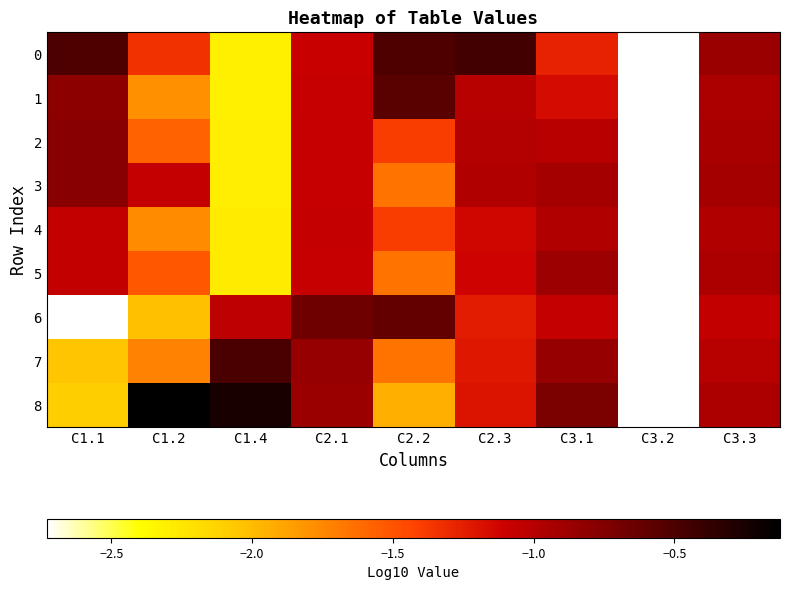

Reading left to right, transcribe all the data shown in this chart.

0: C1.1=-0.5	C1.2=-1.3	C1.4=-2.3	C2.1=-1.1	C2.2=-0.5	C2.3=-0.4	C3.1=-1.3	C3.2=-10.0	C3.3=-0.9
1: C1.1=-0.8	C1.2=-1.8	C1.4=-2.3	C2.1=-1.1	C2.2=-0.6	C2.3=-1.0	C3.1=-1.2	C3.2=-10.0	C3.3=-1.0
2: C1.1=-0.8	C1.2=-1.6	C1.4=-2.3	C2.1=-1.1	C2.2=-1.4	C2.3=-1.0	C3.1=-1.0	C3.2=-10.0	C3.3=-0.9
3: C1.1=-0.8	C1.2=-1.1	C1.4=-2.3	C2.1=-1.1	C2.2=-1.7	C2.3=-1.0	C3.1=-0.9	C3.2=-10.0	C3.3=-0.9
4: C1.1=-1.1	C1.2=-1.8	C1.4=-2.3	C2.1=-1.1	C2.2=-1.4	C2.3=-1.1	C3.1=-1.0	C3.2=-10.0	C3.3=-1.0
5: C1.1=-1.1	C1.2=-1.5	C1.4=-2.3	C2.1=-1.1	C2.2=-1.7	C2.3=-1.1	C3.1=-0.9	C3.2=-10.0	C3.3=-1.0
6: C1.1=-2.7	C1.2=-2.0	C1.4=-1.0	C2.1=-0.7	C2.2=-0.6	C2.3=-1.2	C3.1=-1.1	C3.2=-10.0	C3.3=-1.1
7: C1.1=-2.0	C1.2=-1.7	C1.4=-0.5	C2.1=-0.8	C2.2=-1.7	C2.3=-1.2	C3.1=-0.9	C3.2=-10.0	C3.3=-1.0
8: C1.1=-2.1	C1.2=-0.1	C1.4=-0.3	C2.1=-0.9	C2.2=-1.9	C2.3=-1.2	C3.1=-0.7	C3.2=-10.0	C3.3=-1.0